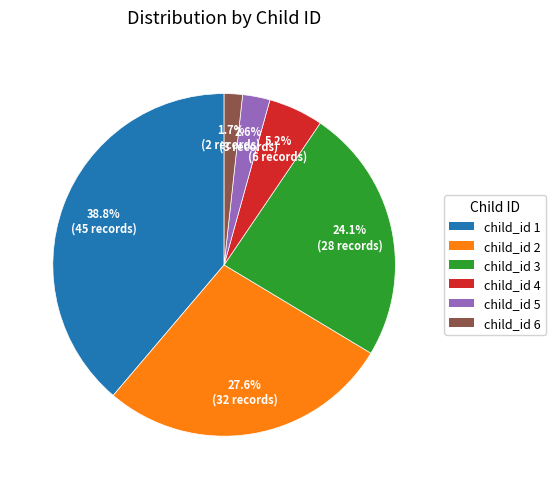

To the nearest percent, what is the average slice percentage?

17%